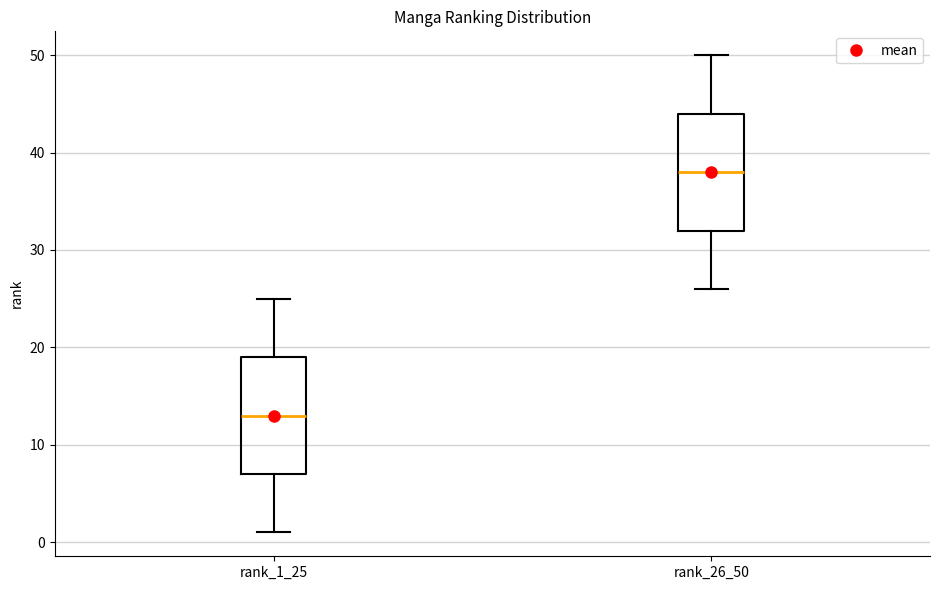

Where is the upper edge of the box for rank_1_25 on the y-axis? The values are not printed on the chart, so give them approximately, as read against the axis.

19